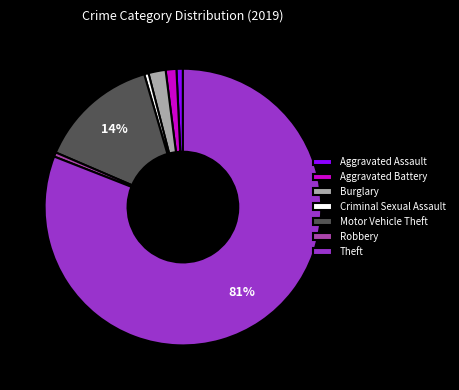

Which category has the biggest portion of the pie?

Theft